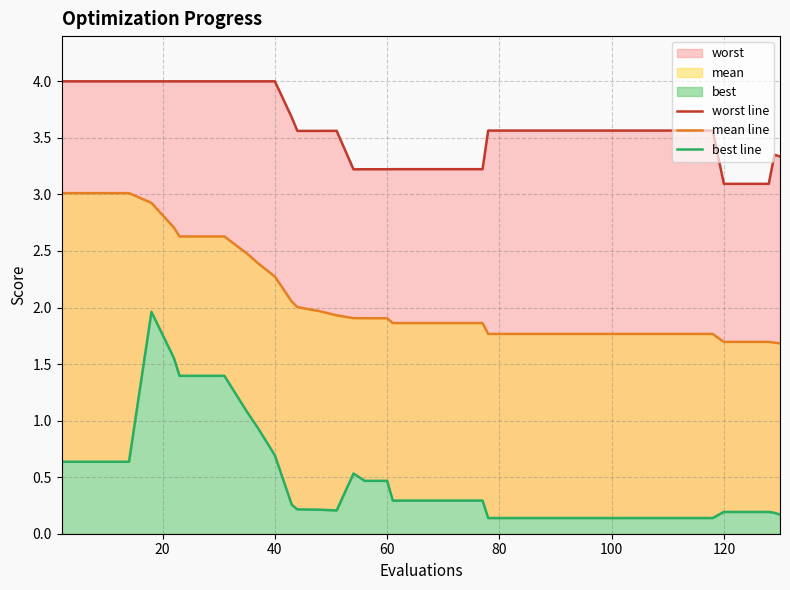

True or false: best line has a value of 0.1 at 37.

False